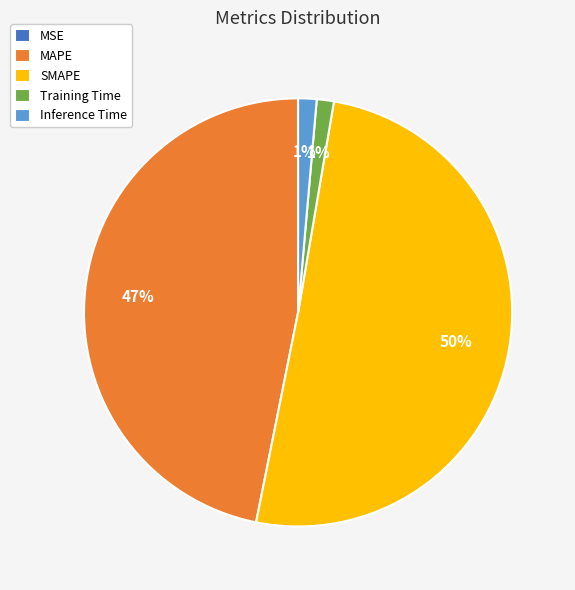

Do Training Time and SMAPE together represent more than half of the pie?

Yes